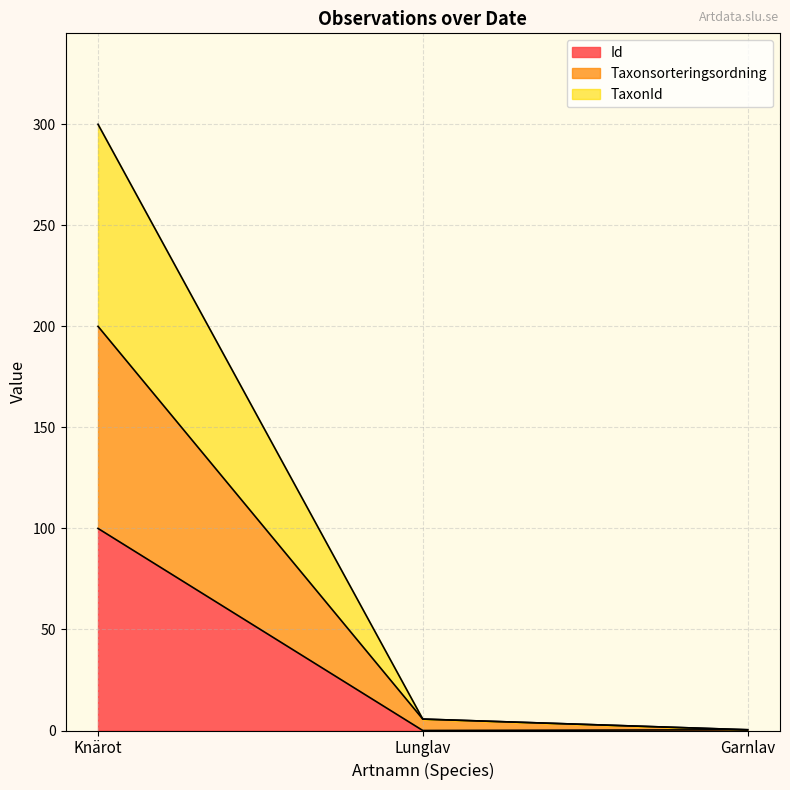

Reading left to right, what are all the values shown in this chart?

Id: 100.0	0.0	0.4
Taxonsorteringsordning: 200.0	5.6	0.4
TaxonId: 300.0	5.7	0.4